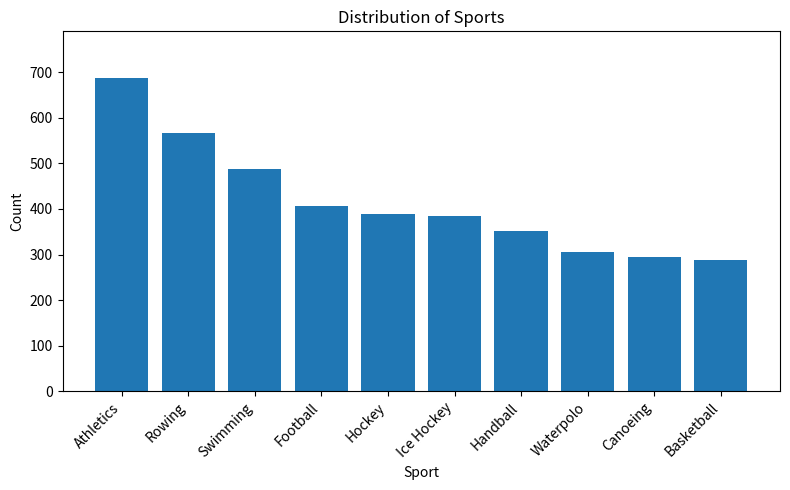

The value at Waterpolo is 538. True or false?

False